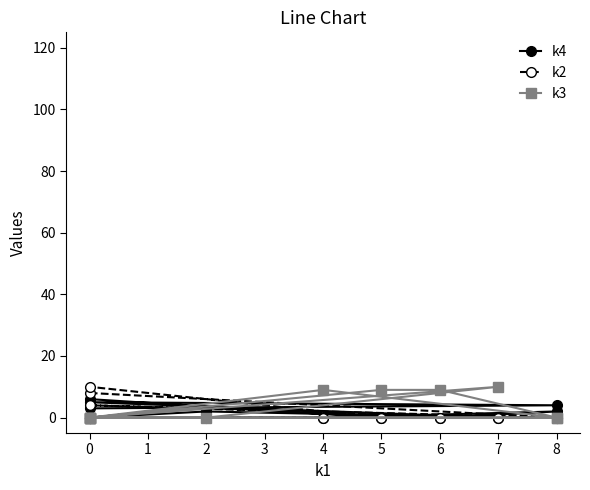

True or false: k2 and k3 cross at least once.

True